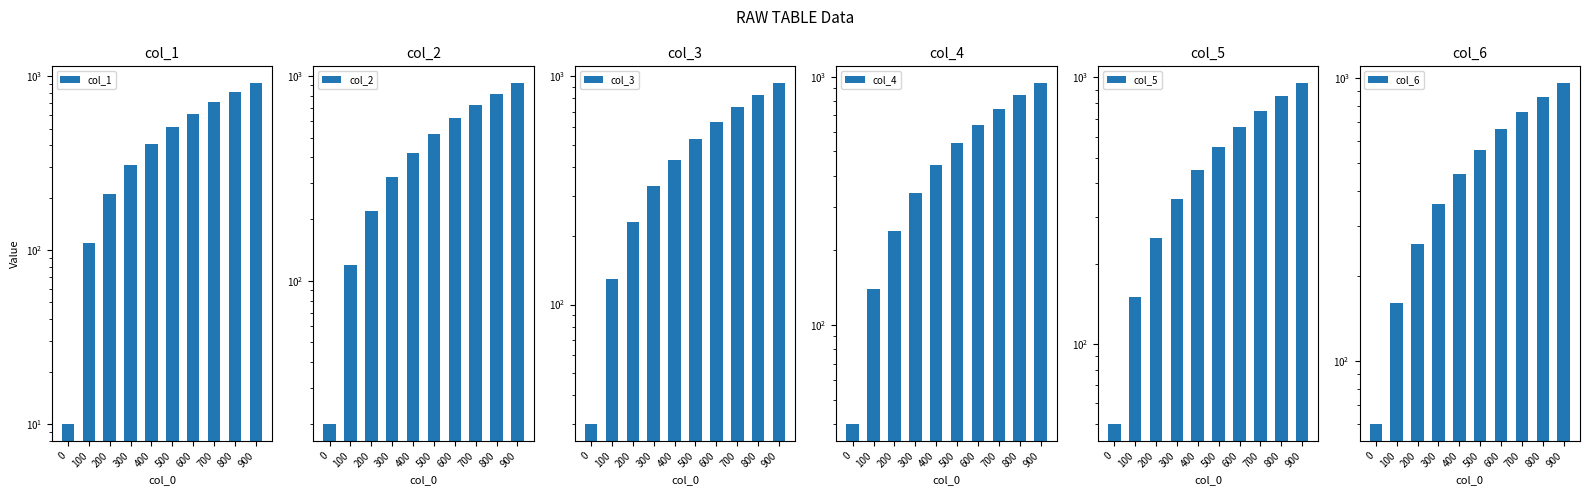

What is the difference between the maximum and second lowest values in the col_5 series?

800